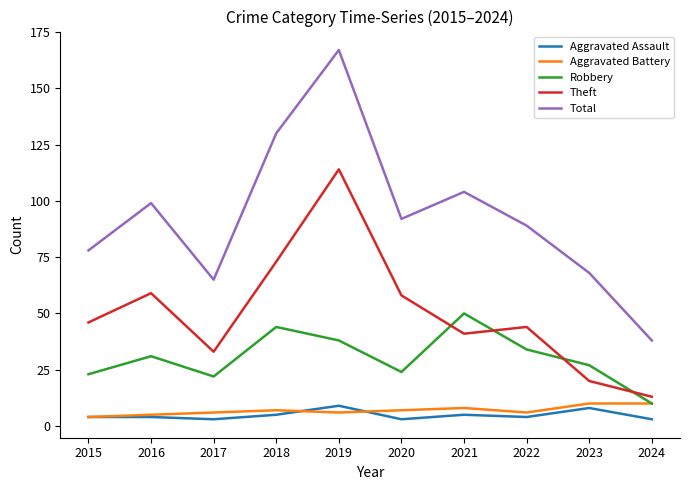

What is the average value of the Aggravated Assault series?

5